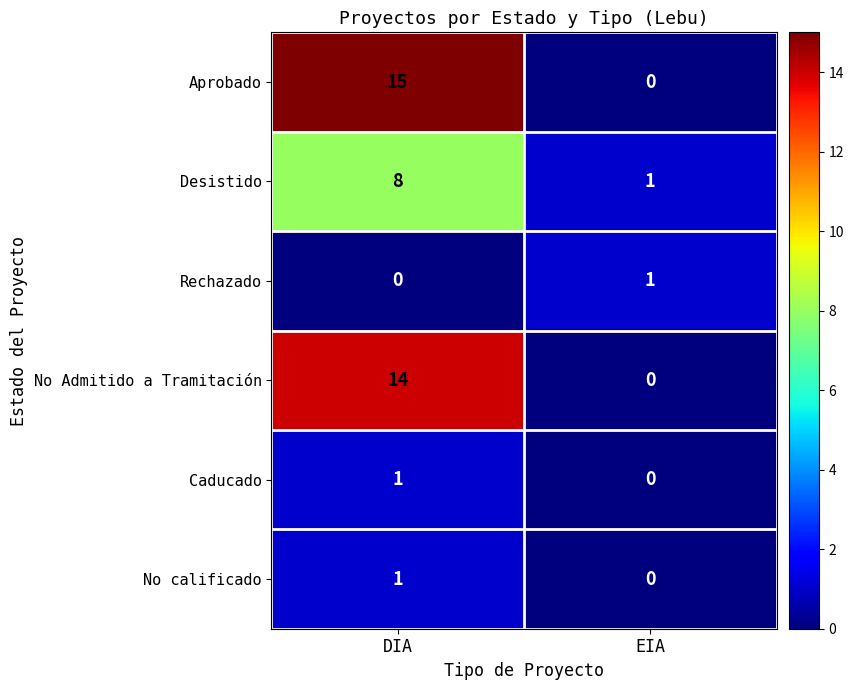

Which series has the widest spread of values?

Aprobado